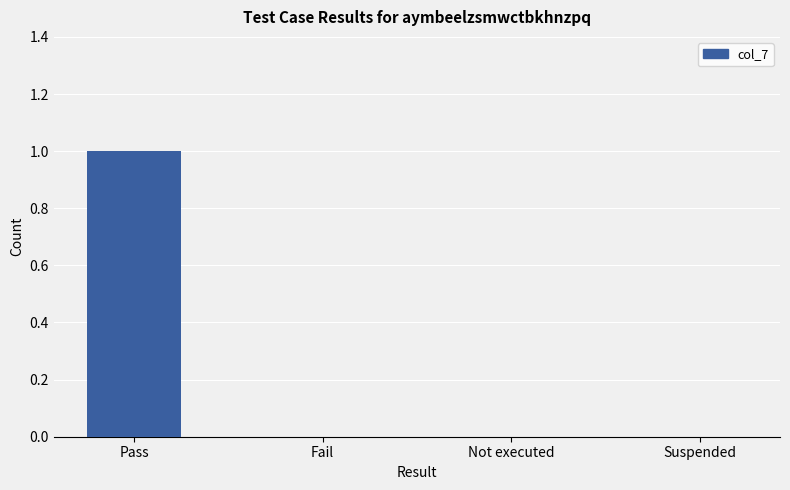

Reading left to right, list all the values displayed in this chart.

Pass=1	Fail=0	Not executed=0	Suspended=0